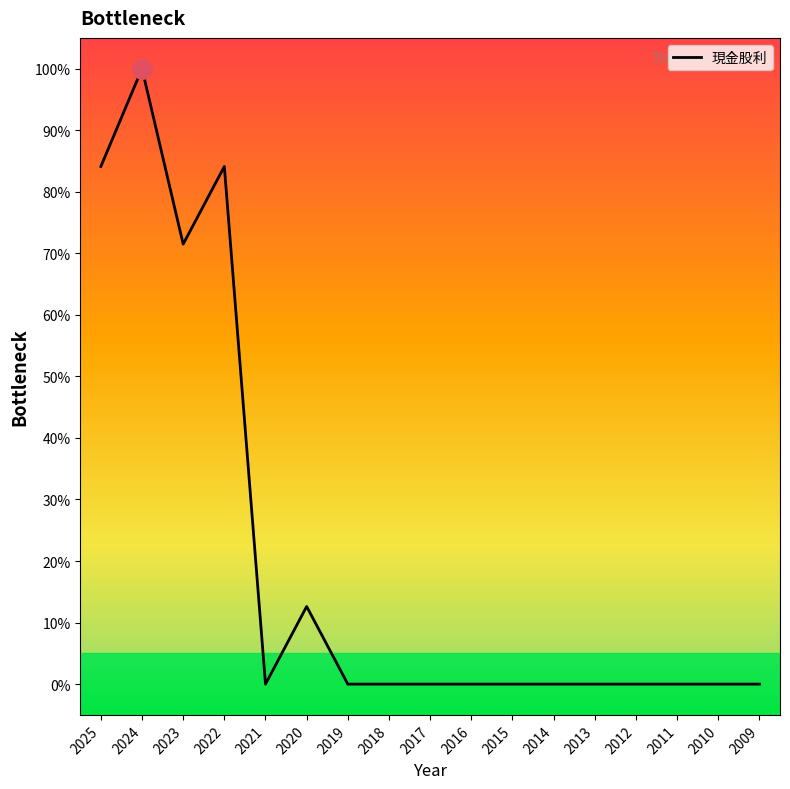

What is the average value?

20.7